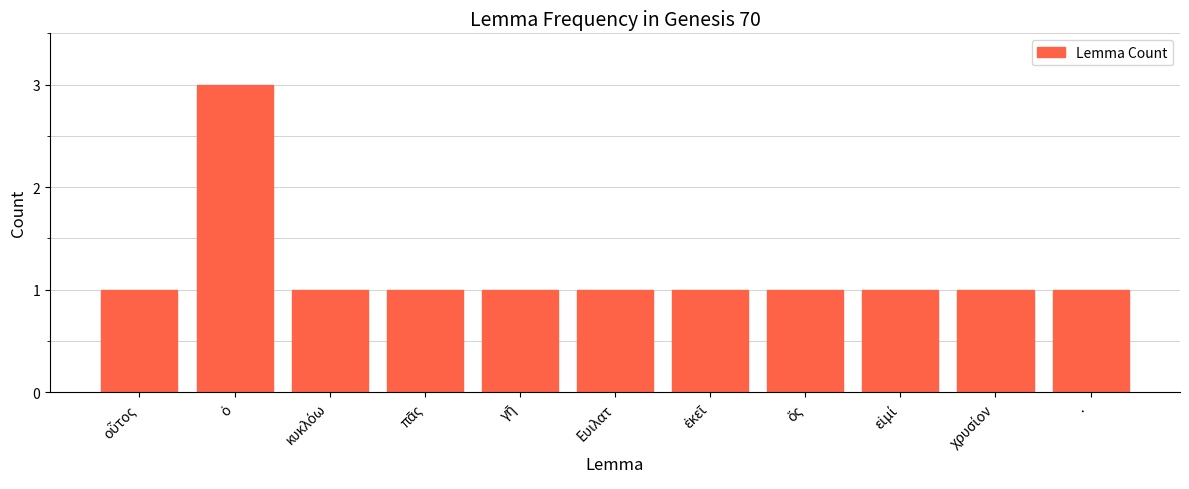

The value at Ευιλατ is 2. True or false?

False